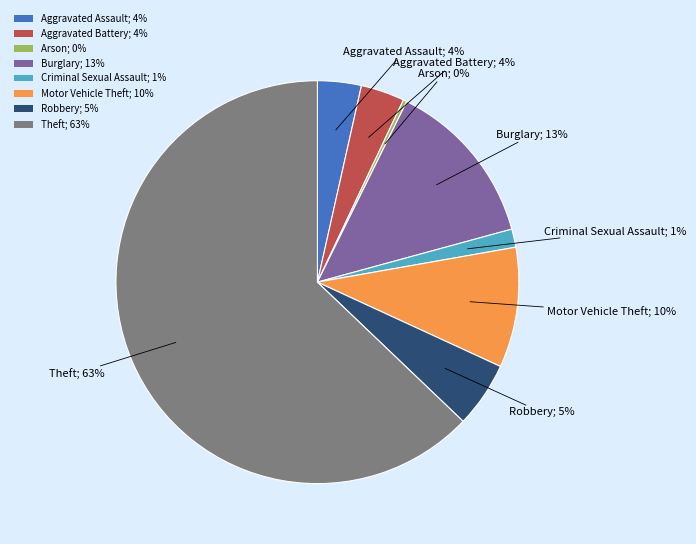

Is there any slice that represents more than half of the pie?

Yes